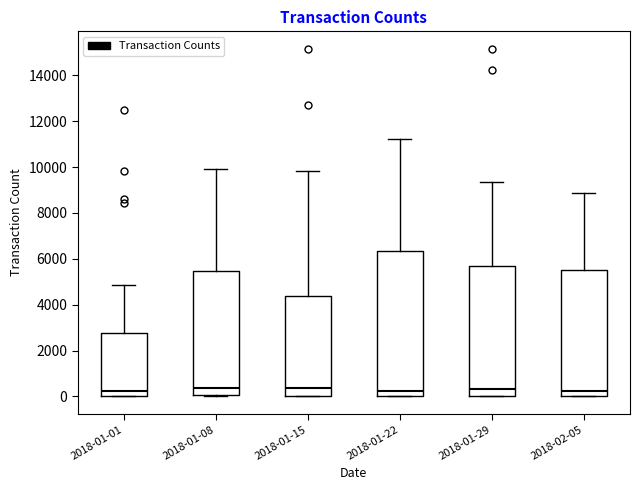

Reading left to right, read every box against the y-axis: the position of its median line, the range the box covers, and the ends of its whiskers. The values are not printed on the chart, so give them approximately, as read against the axis.

2018-01-01: median 200, box 0 to 2800, whiskers 0 to 4800
2018-01-08: median 400, box 0 to 5400, whiskers 0 to 10000
2018-01-15: median 400, box 0 to 4400, whiskers 0 to 9800
2018-01-22: median 200, box 0 to 6400, whiskers 0 to 11200
2018-01-29: median 400, box 0 to 5600, whiskers 0 to 9400
2018-02-05: median 200, box 0 to 5600, whiskers 0 to 8800